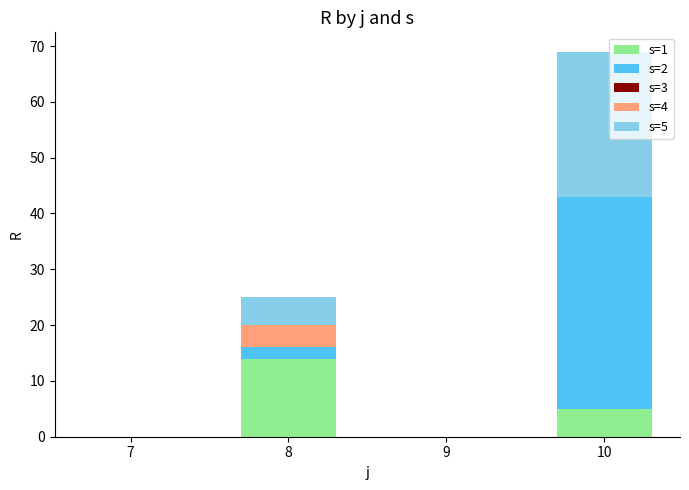

Reading left to right, list the values for the s=1 series.

7=0	8=14	9=0	10=5